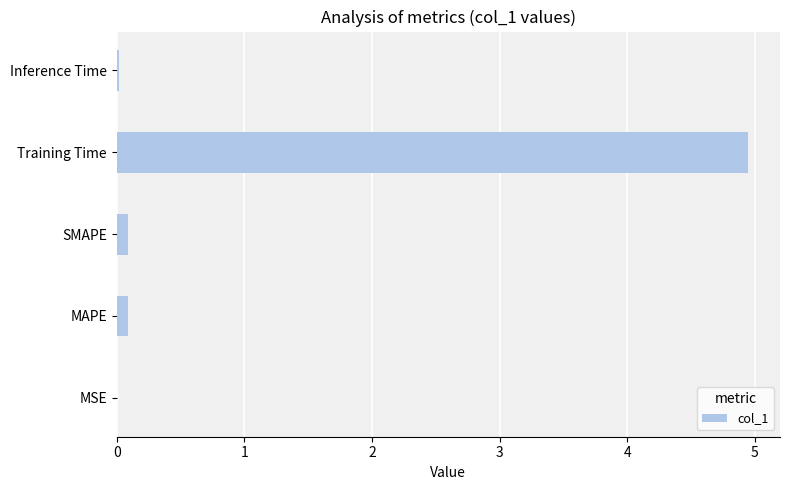

Is it true that the value at MSE is 0.0?

True